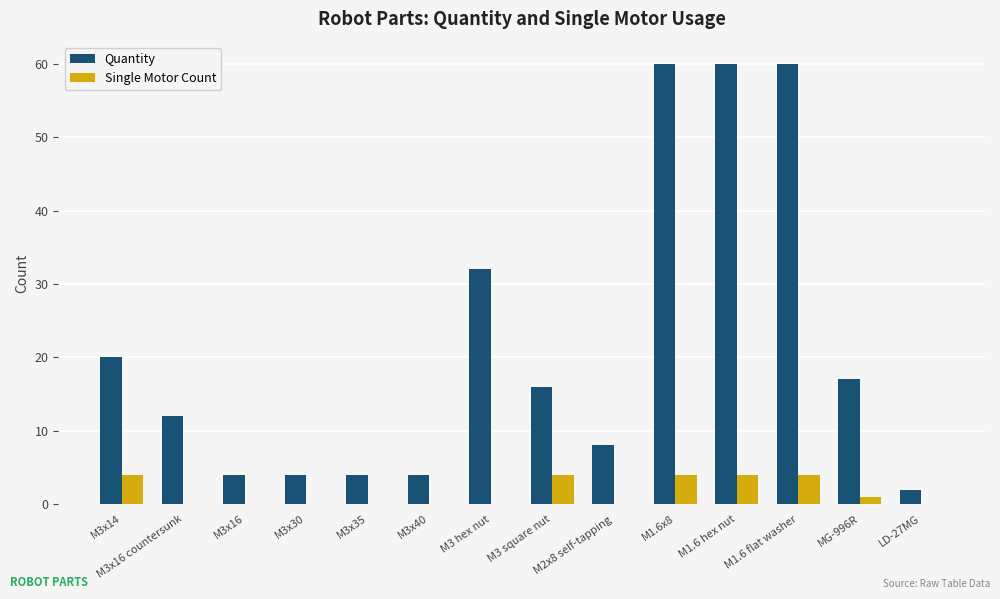

Reading right to left, transcribe all the data shown in this chart.

Quantity: 2	17	60	60	60	8	16	32	4	4	4	4	12	20
Single Motor Count: 0	1	4	4	4	0	4	0	0	0	0	0	0	4